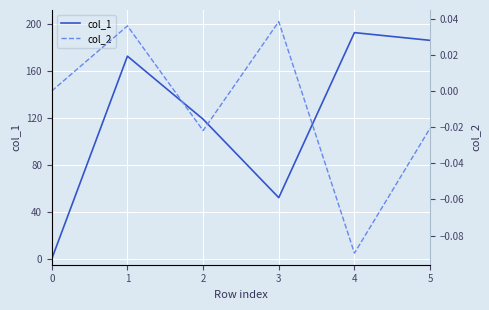

Is it true that col_1 equals 185.7 at 5?

True